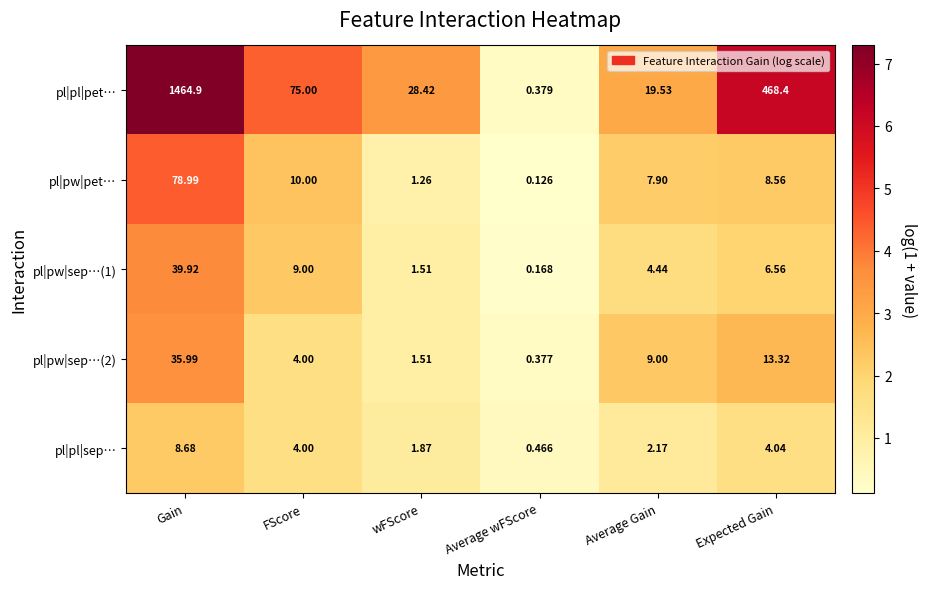

At which label is pl|pw|pet… closest to 39?

FScore